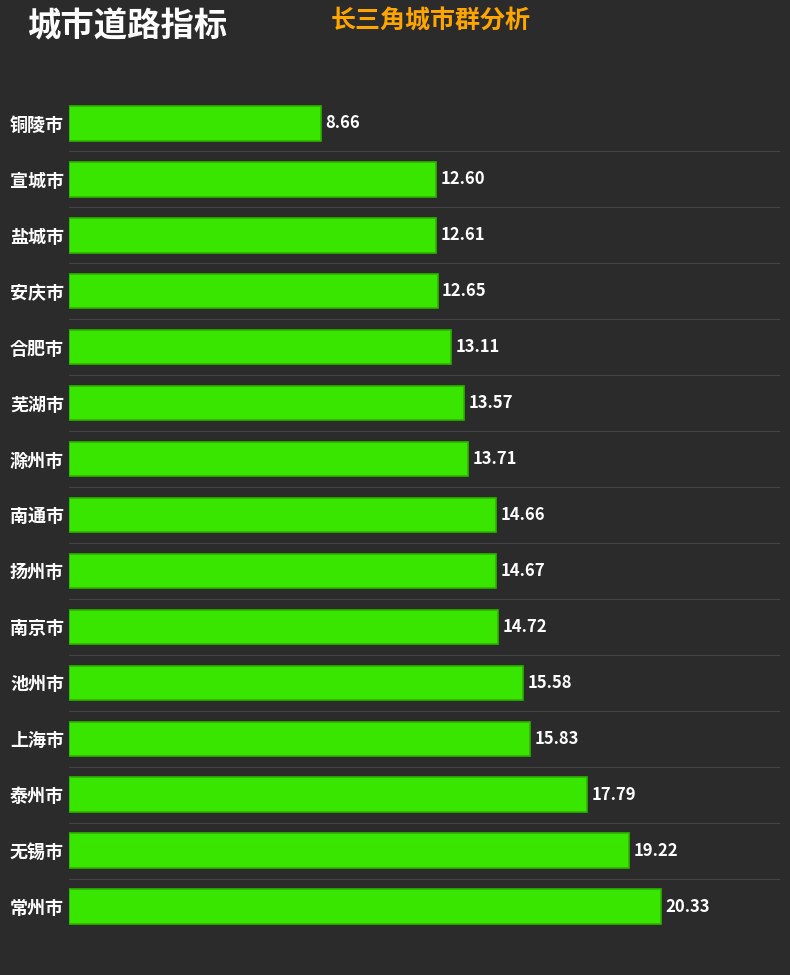

Which label corresponds to the largest value in the chart?

常州市